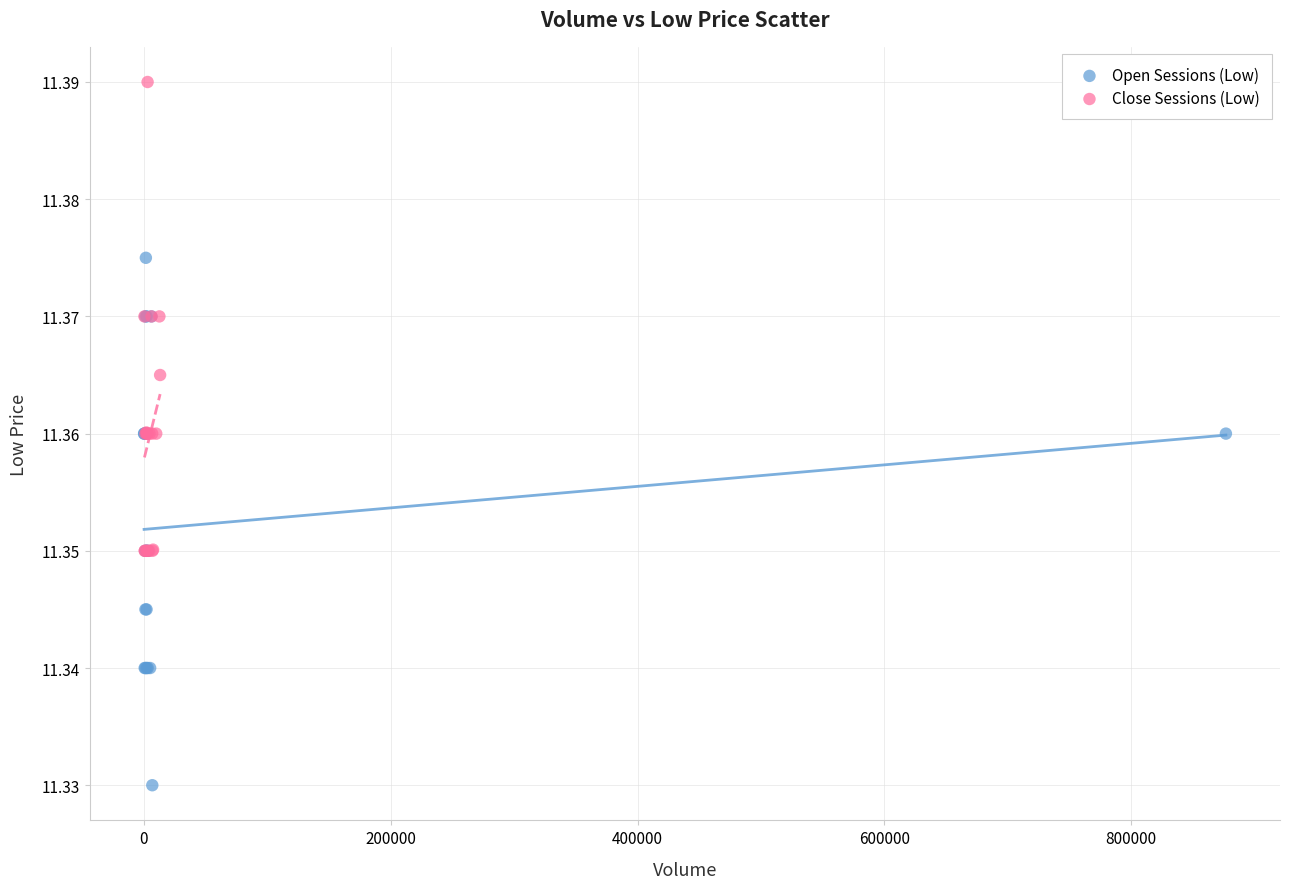

Which series has the widest spread of Y values?

Open Sessions (Low)